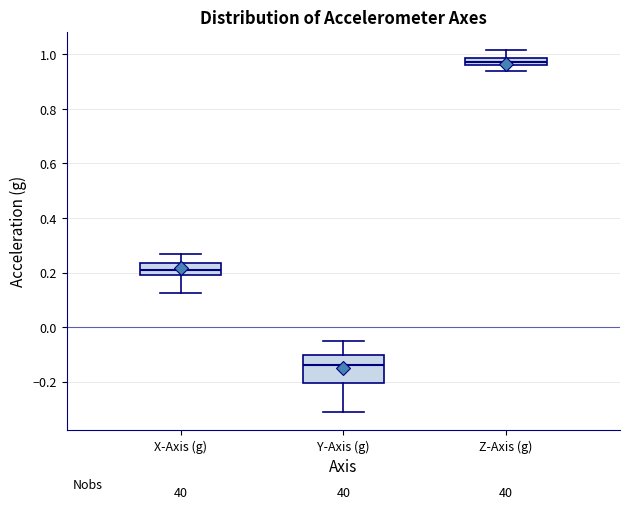

Where is the upper edge of the box for Y-Axis (g) on the y-axis? The values are not printed on the chart, so give them approximately, as read against the axis.

-0.10